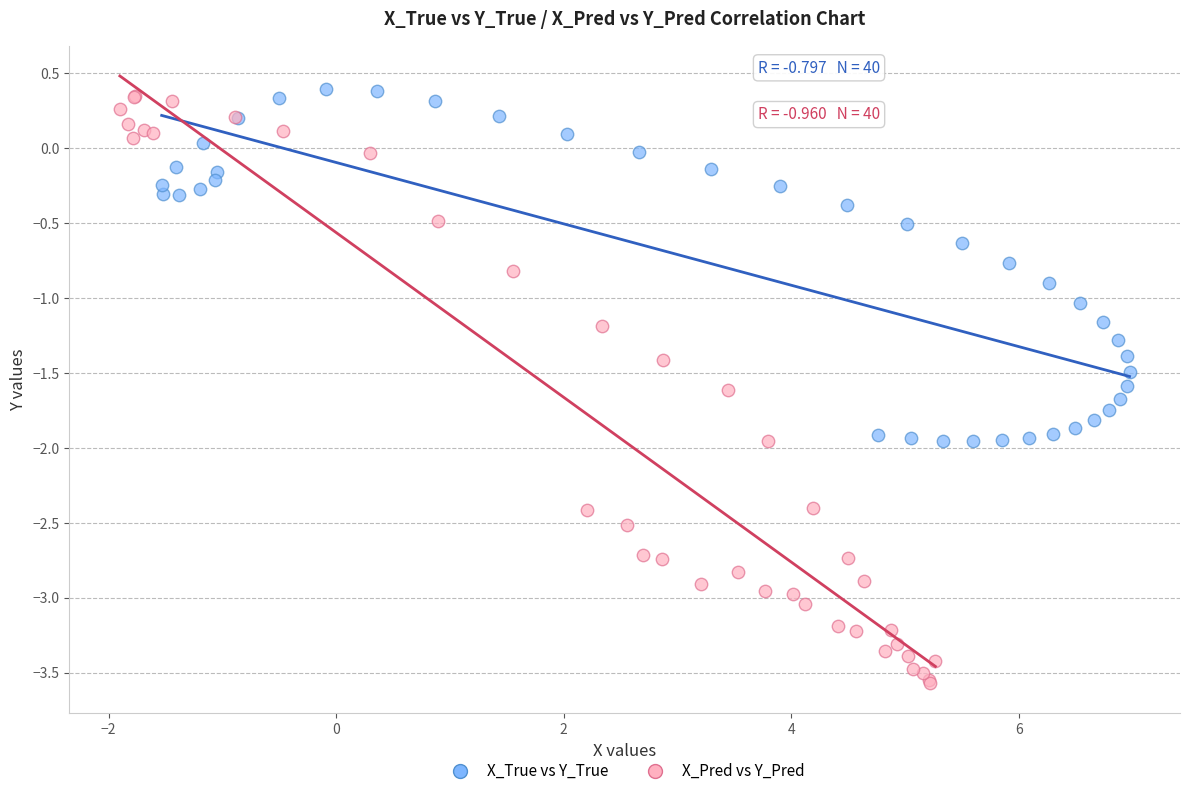

What are all the series names shown in the legend?

X_True vs Y_True, X_Pred vs Y_Pred